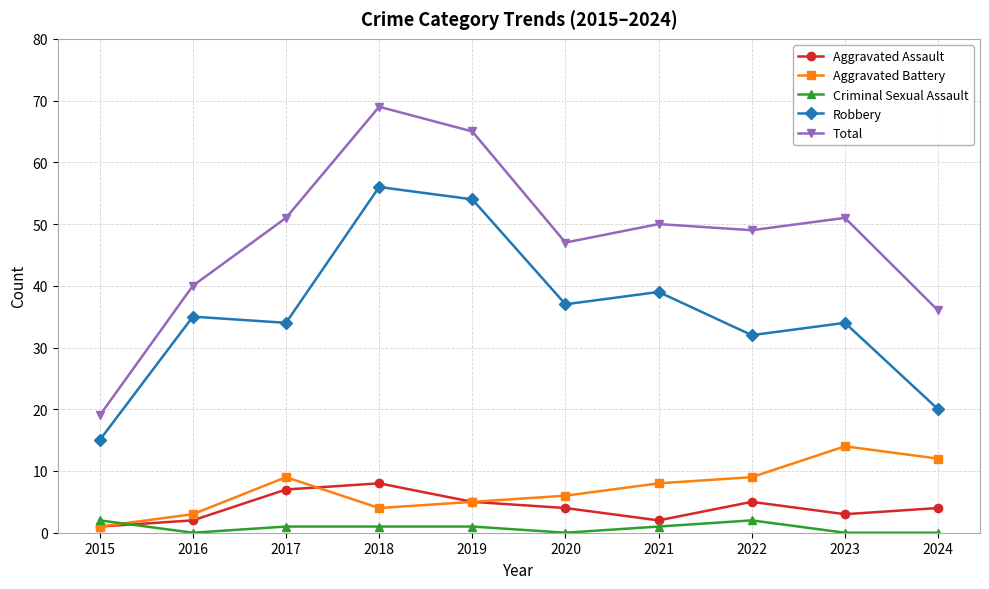

At which category is the sum across all series the highest?

2018